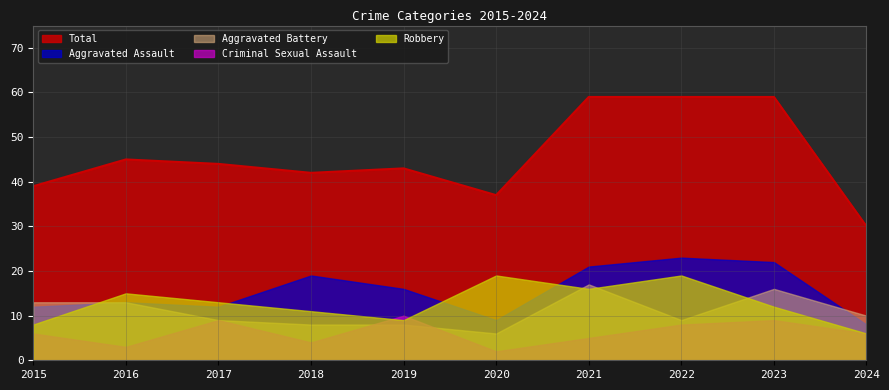

What is the smallest value displayed?

2